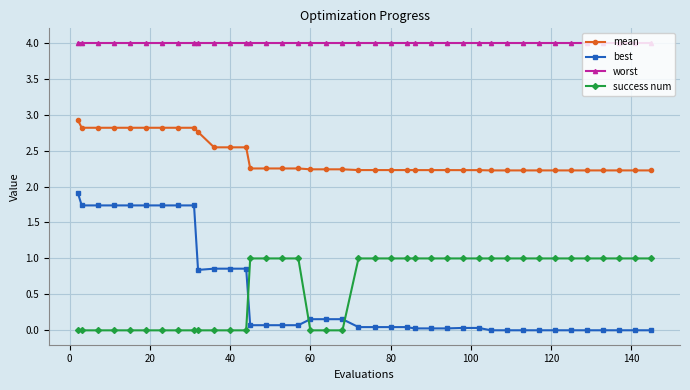

Rank the series by their maximum value, from highest to lowest.

worst, mean, best, success num